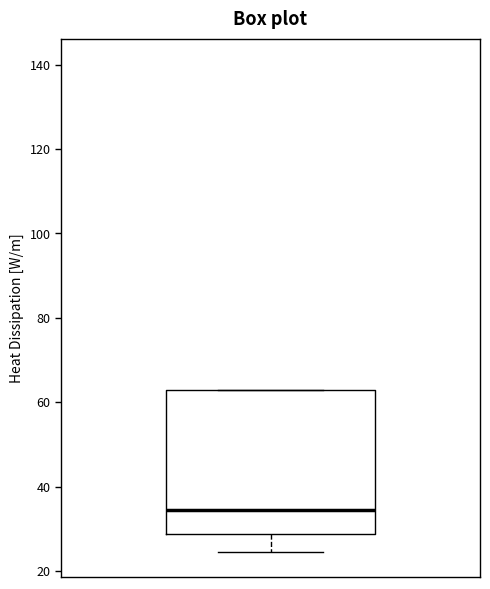

Transcribe this box plot: give where the median line is, the range the box spans, and where the two whiskers end, as read against the y-axis. The values are not printed on the chart, so give them approximately, as read against the axis.

median 34, box 28 to 62, whiskers 24 to 62